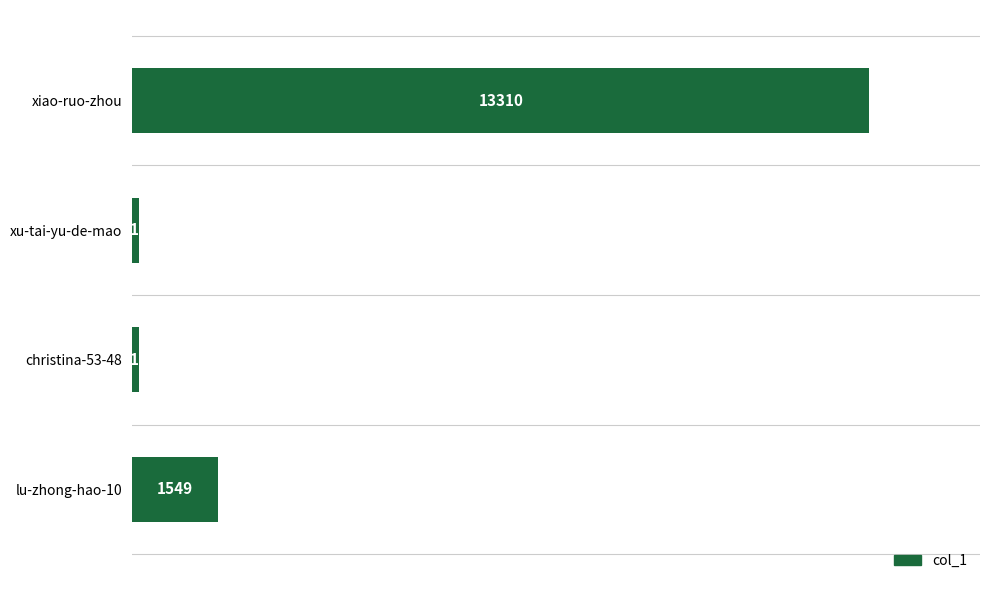

Reading top to bottom, transcribe all the data shown in this chart.

xiao-ruo-zhou=13310	xu-tai-yu-de-mao=118	christina-53-48=117	lu-zhong-hao-10=1549